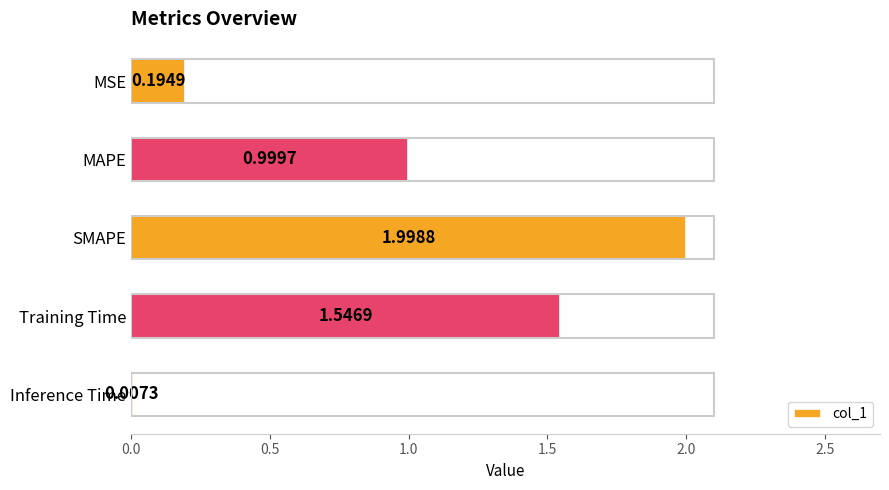

At which category does the chart reach its peak across all series?

SMAPE